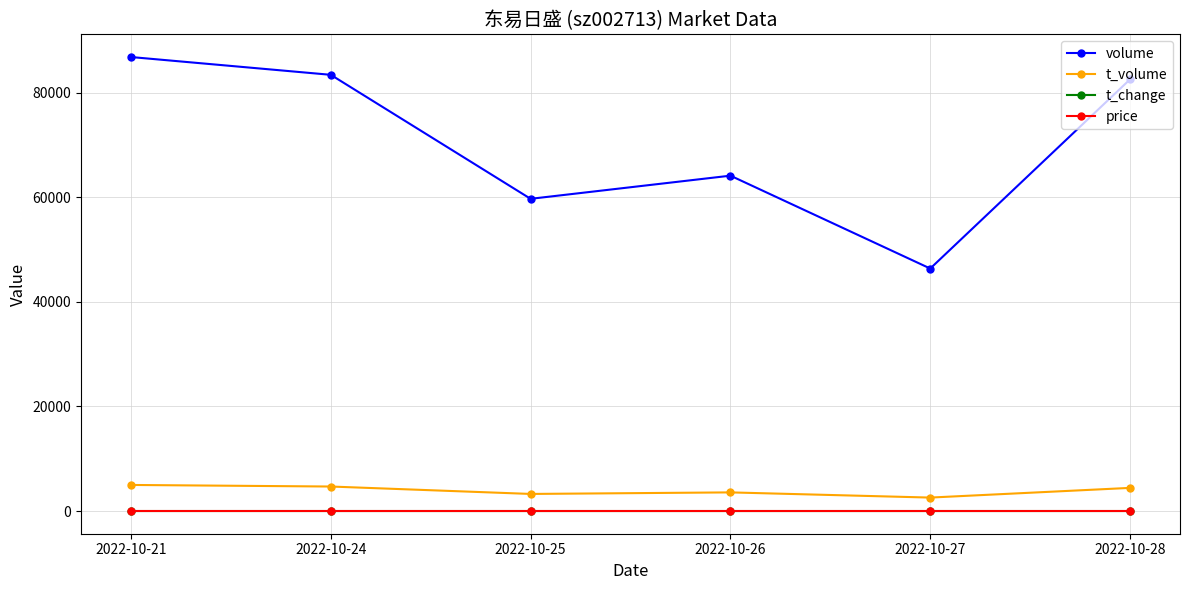

How many distinct data groups are displayed?

4